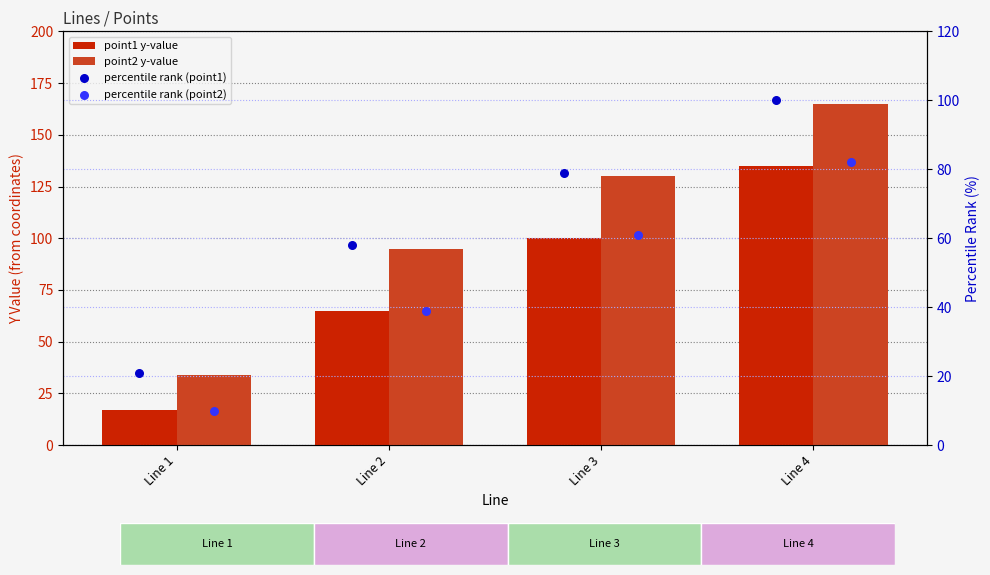

Which series reaches the maximum Y coordinate?

point2 y-value